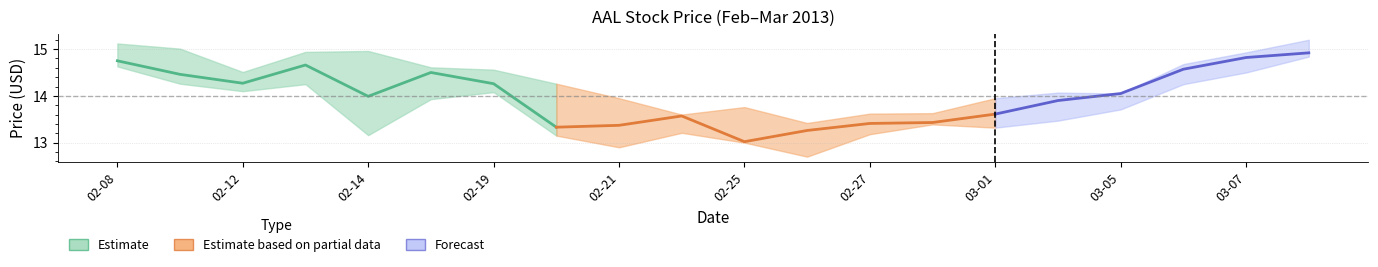

What is the difference between the maximum and minimum values?

1.4